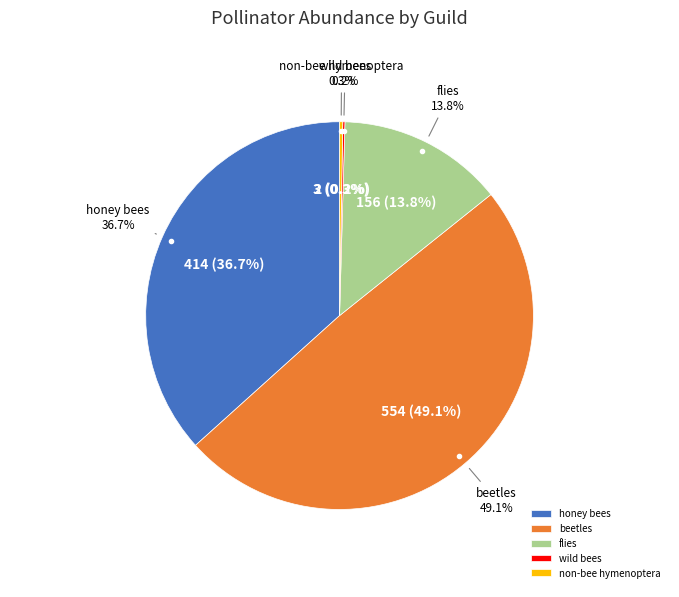

Rank the categories by value from lowest to highest.

wild bees, non-bee hymenoptera, flies, honey bees, beetles